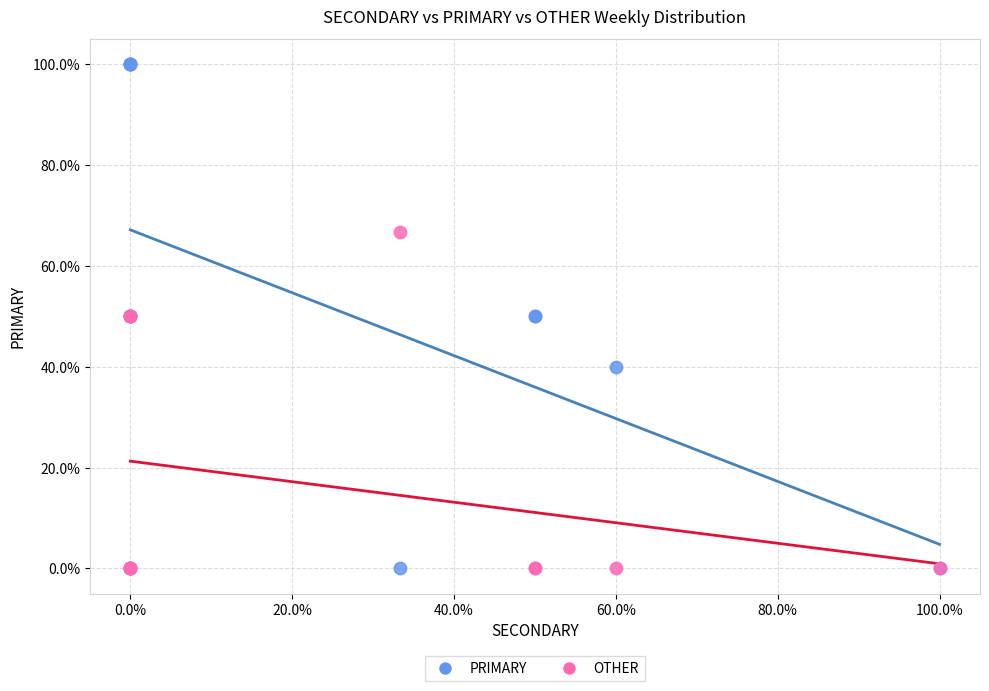

Which series has the widest spread of Y values?

PRIMARY